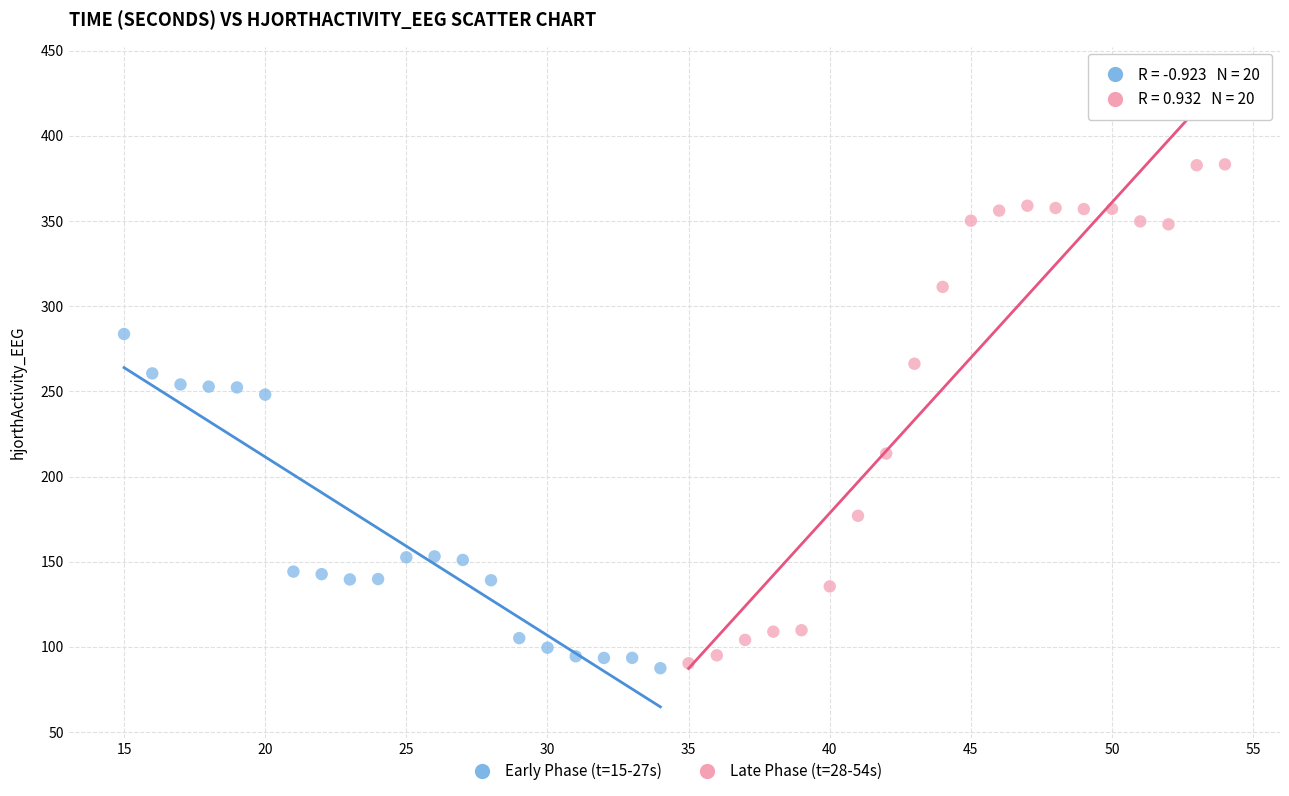

Which series has the widest spread of Y values?

Late Phase (t=28-54s)